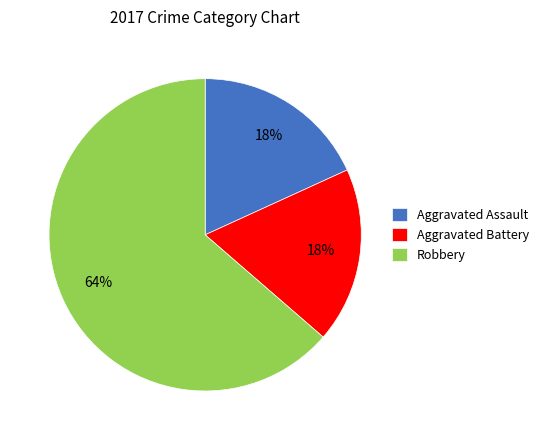

Count the number of slices in the pie.

3